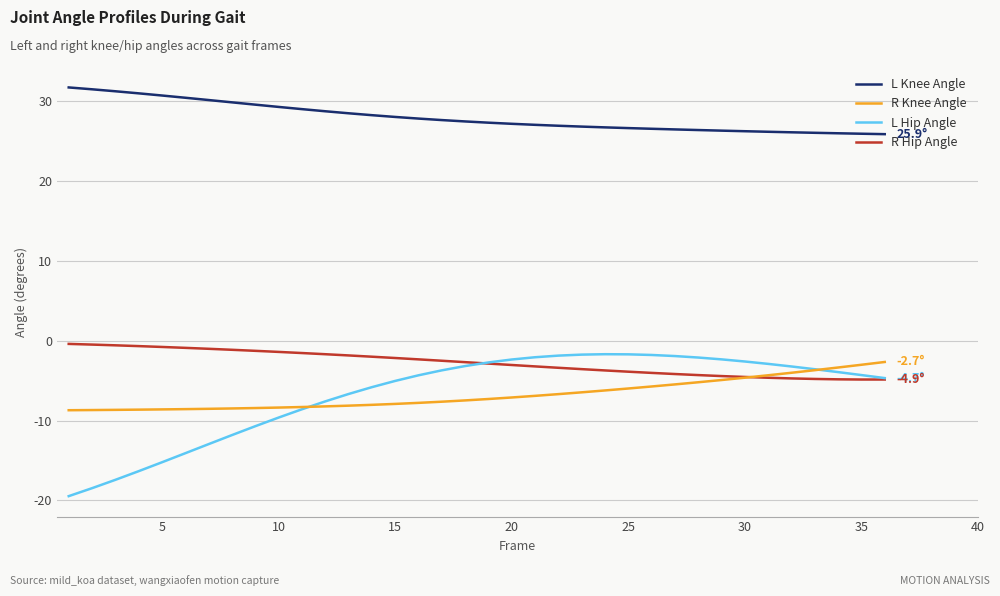

What is the minimum value for L Knee Angle?

25.9